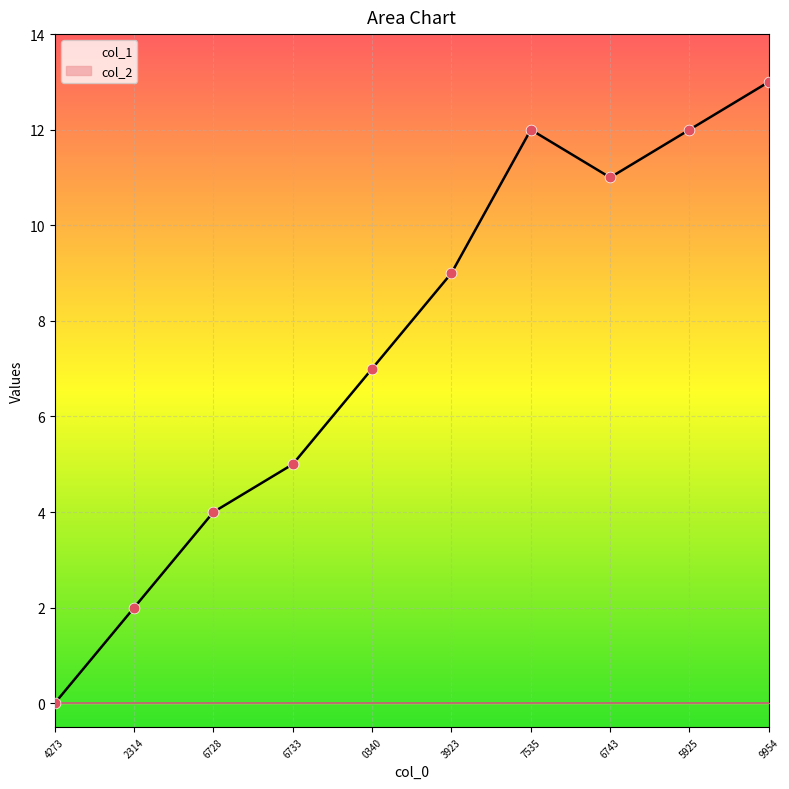

The col_1 series shows 2 at 2314. True or false?

True